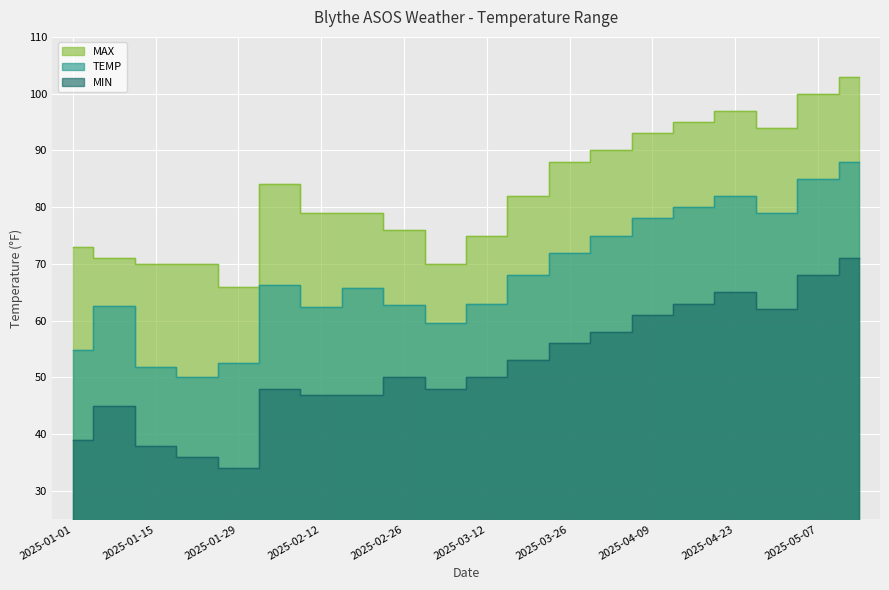

Read the MIN value at 2025-02-12.

46.9